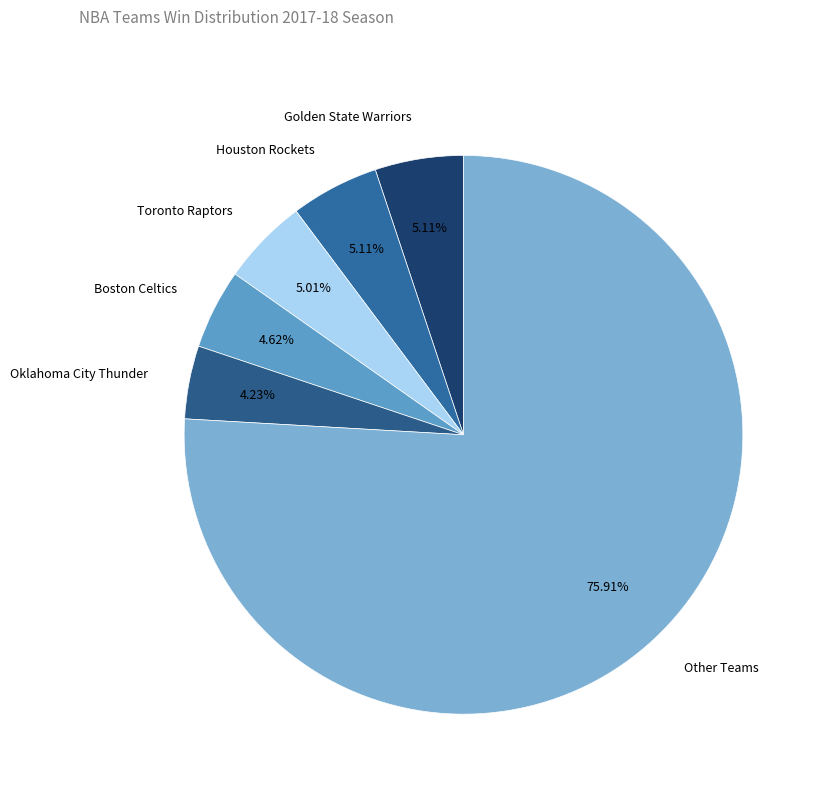

How many segments does this pie chart have?

6